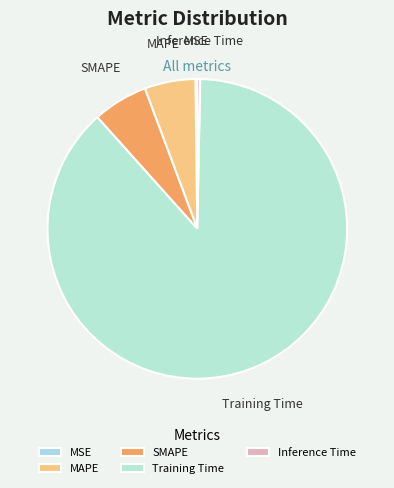

What is the largest slice in the pie chart?

Training Time